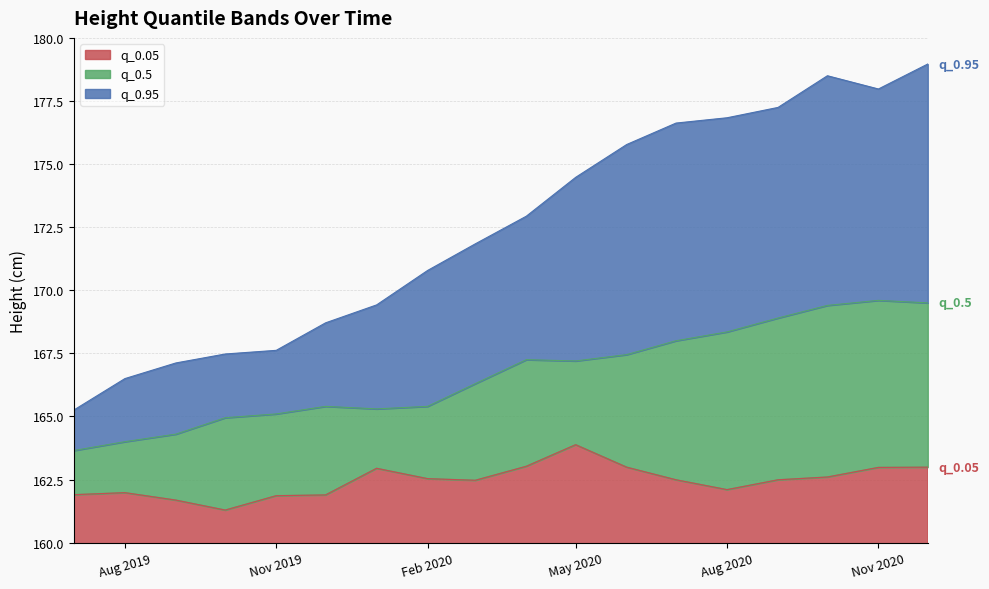

What is the difference between the maximum and minimum values in the q_0.95 series?

13.7